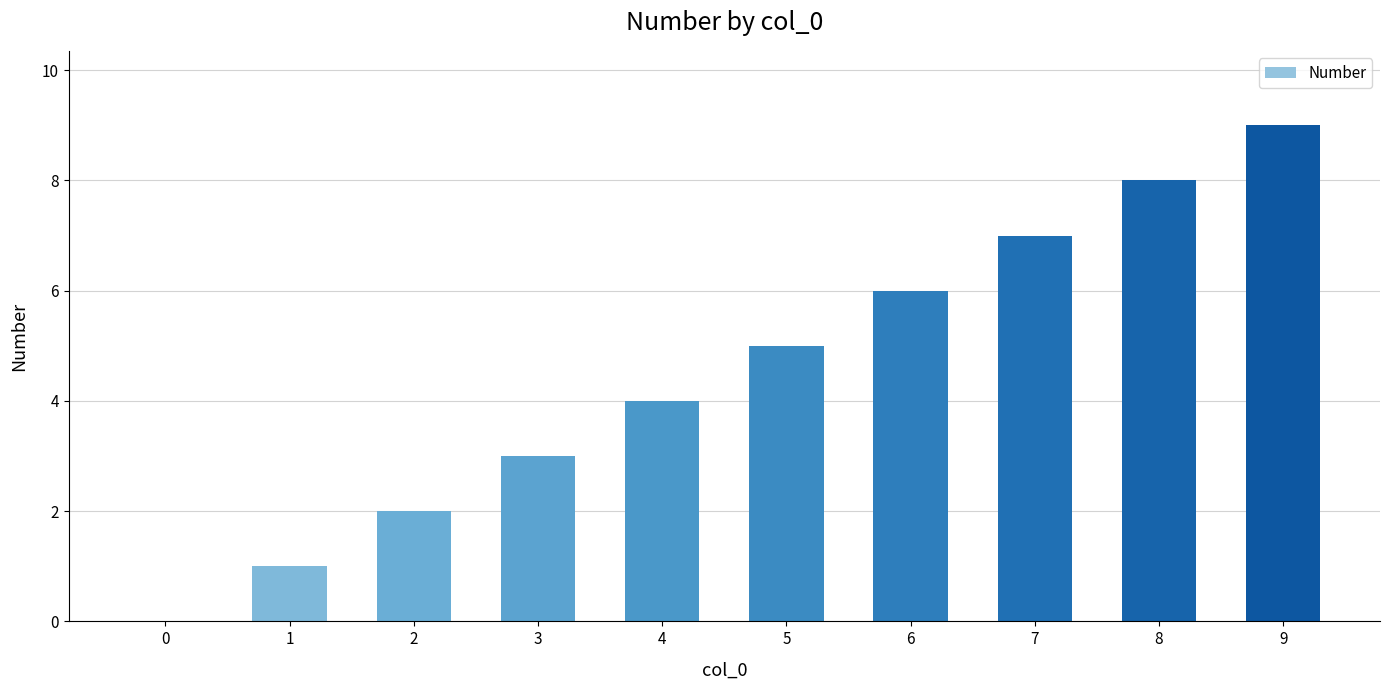

Reading left to right, transcribe all the data shown in this chart.

0=0	1=1	2=2	3=3	4=4	5=5	6=6	7=7	8=8	9=9